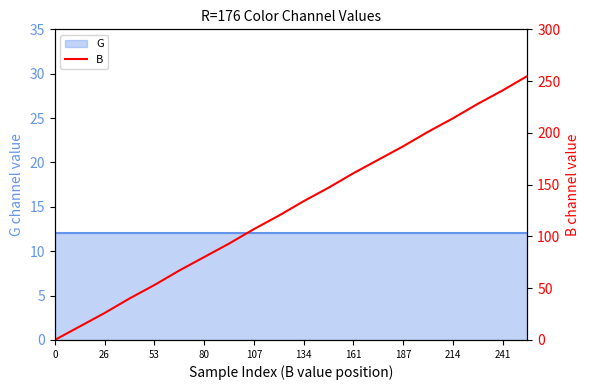

Reading left to right, what are all the values shown in this chart?

0	13	26	40	53	67	80	93	107	120	134	147	161	174	187	201	214	228	241	255